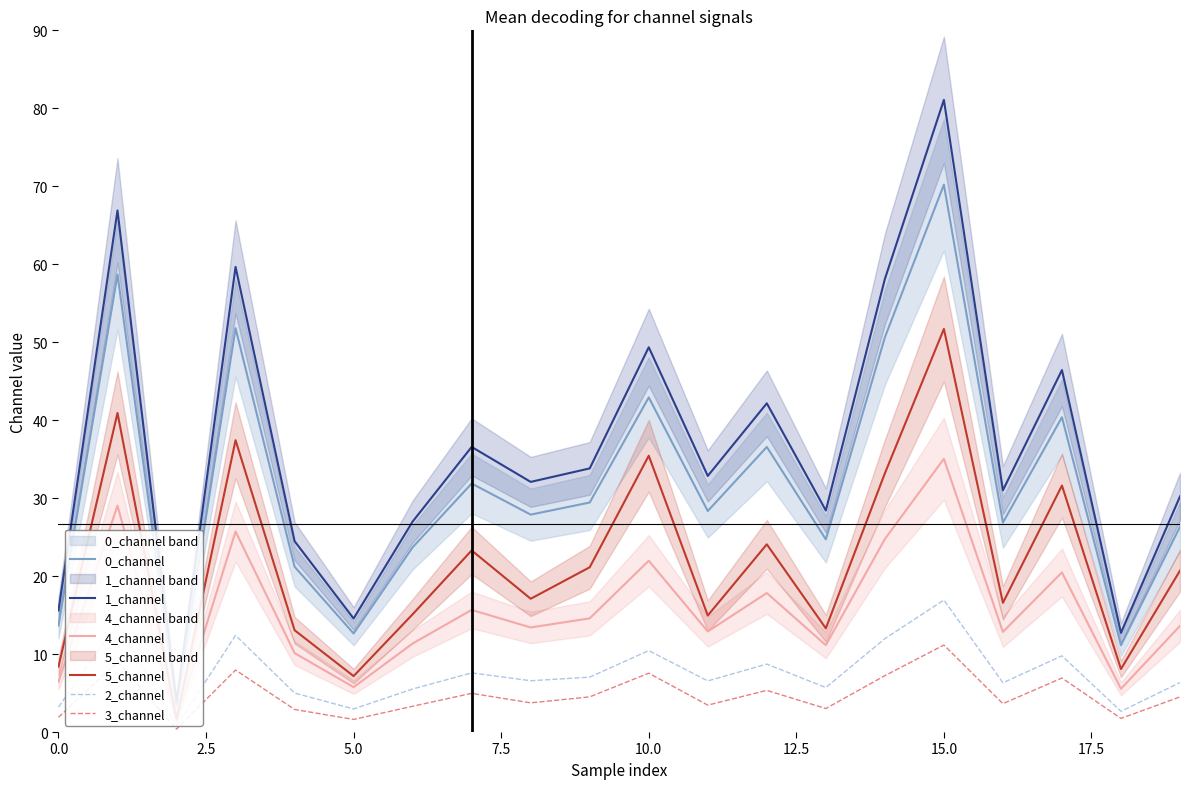

At which label does 3_channel reach its peak?

15.0